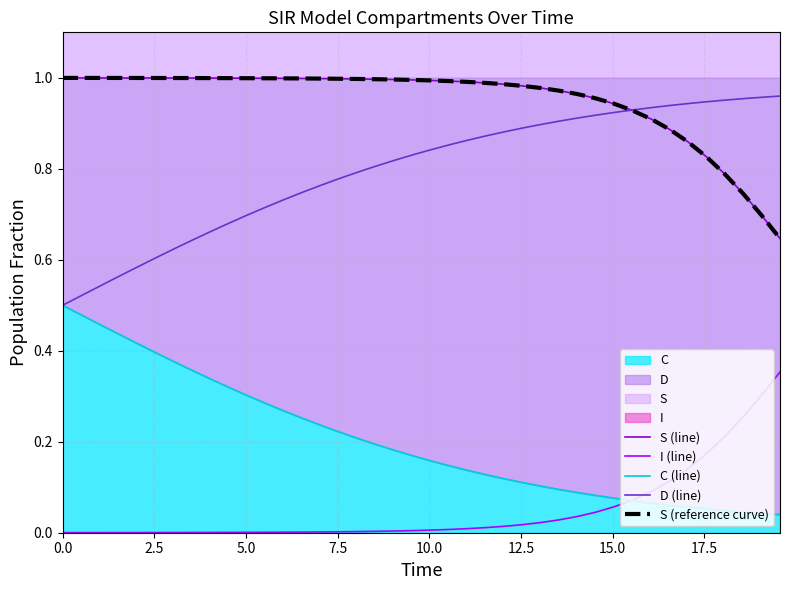

Which series has the largest range (max minus min)?

C (line)